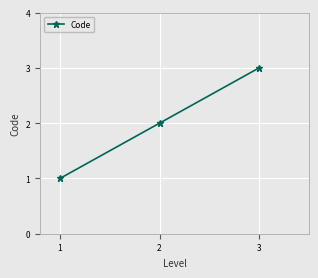

True or false: the data shows 3 at 3.

True